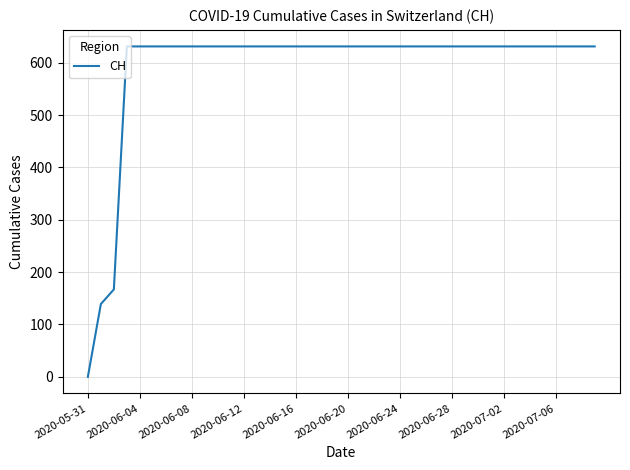

What is the greatest value displayed?

631